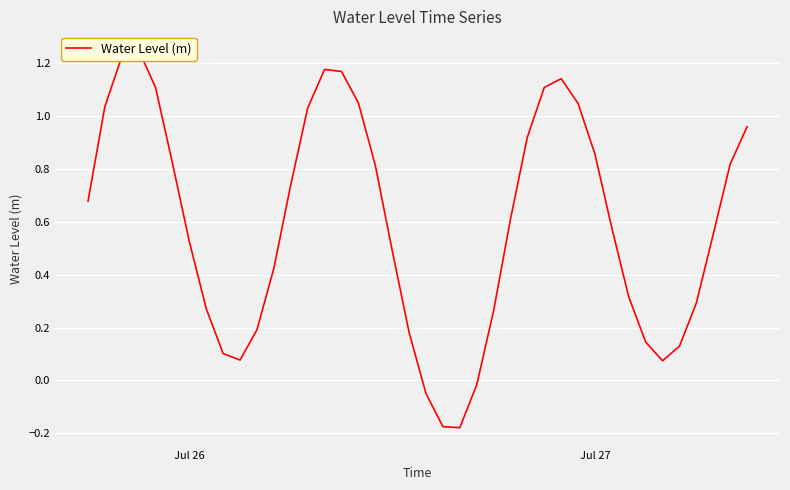

Reading left to right, list all the values displayed in this chart.

0.7	1.0	1.2	1.2	1.1	0.8	0.5	0.3	0.1	0.1	0.2	0.4	0.7	1.0	1.2	1.2	1.1	0.8	0.5	0.2	-0.0	-0.2	-0.2	-0.0	0.3	0.6	0.9	1.1	1.1	1.0	0.9	0.6	0.3	0.1	0.1	0.1	0.3	0.6	0.8	1.0